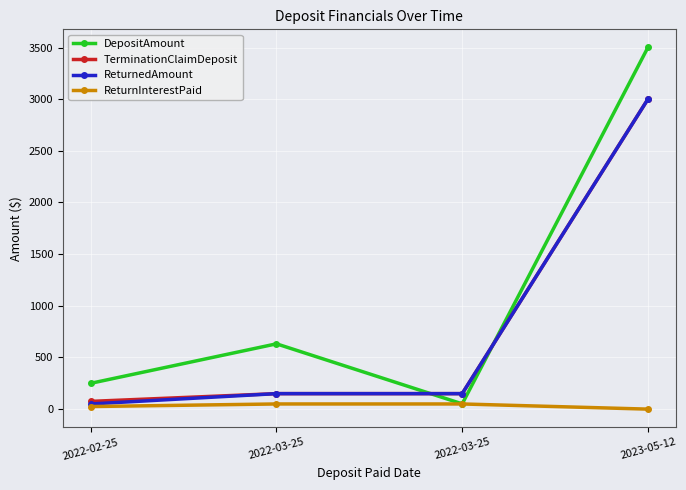

How many lines are shown in the chart?

4